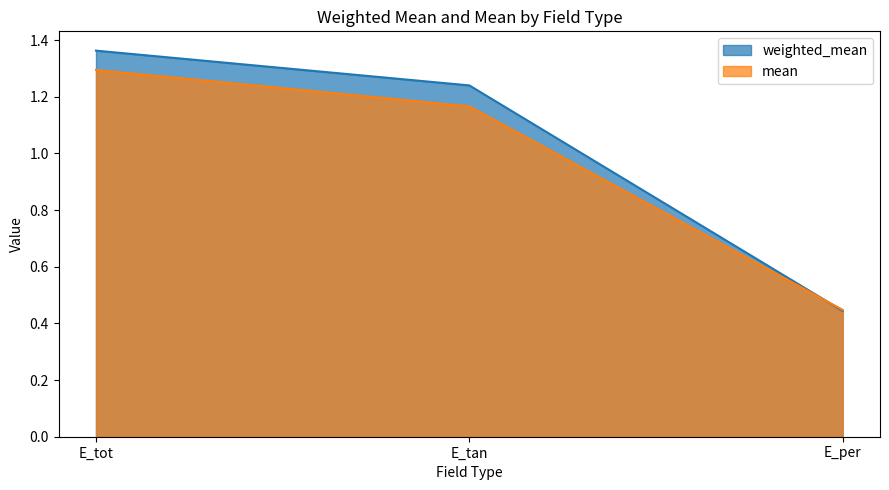

What is the greatest value displayed?

1.4